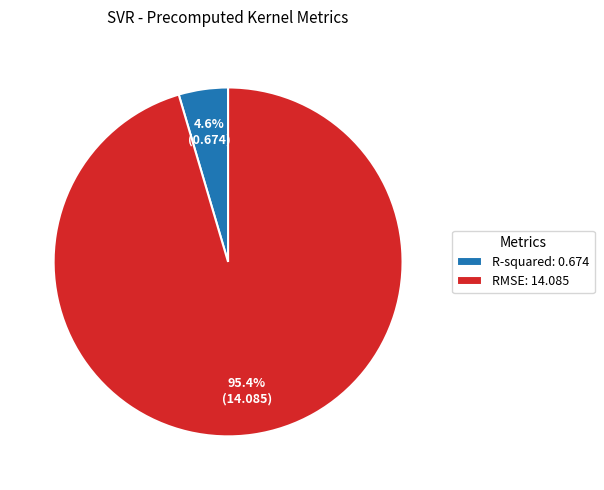

To the nearest percent, what percentage of the pie is RMSE?

95%